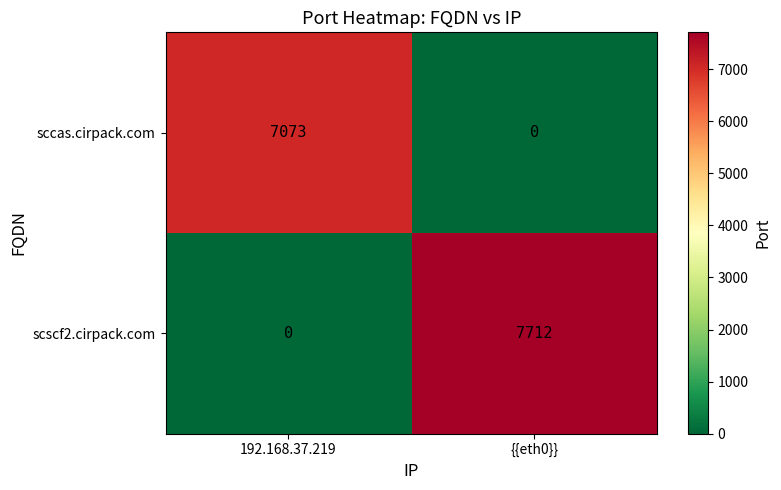

What is the approximate value of sccas.cirpack.com at 192.168.37.219, to the nearest 100?

7100